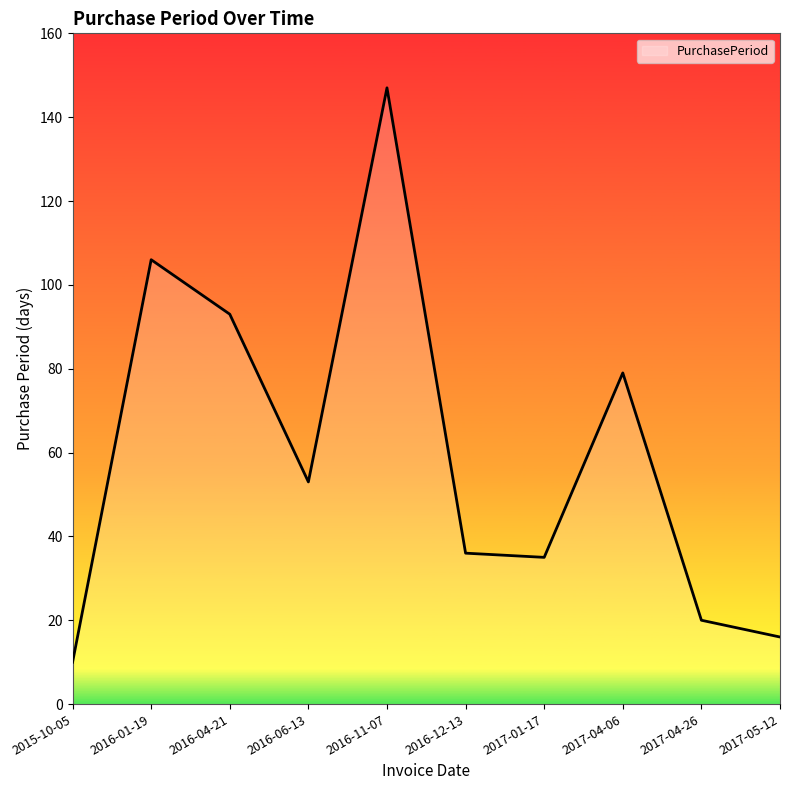

How many series are shown in this chart?

1